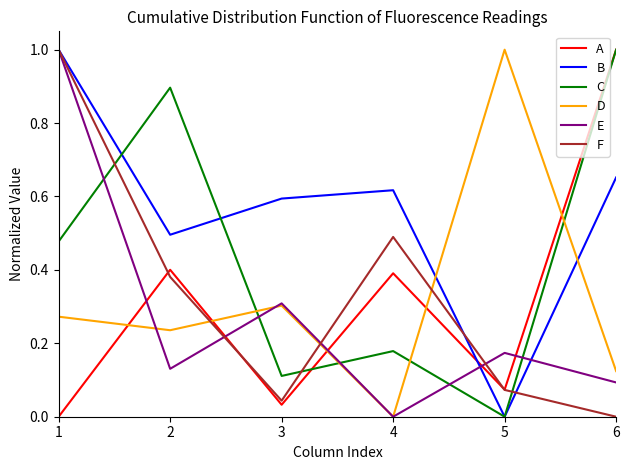

How many series are shown in this chart?

6